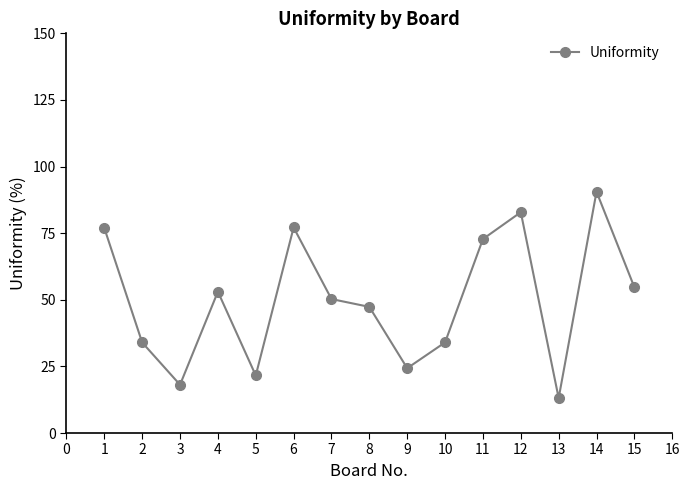

What is the difference between the maximum and minimum values?

77.4